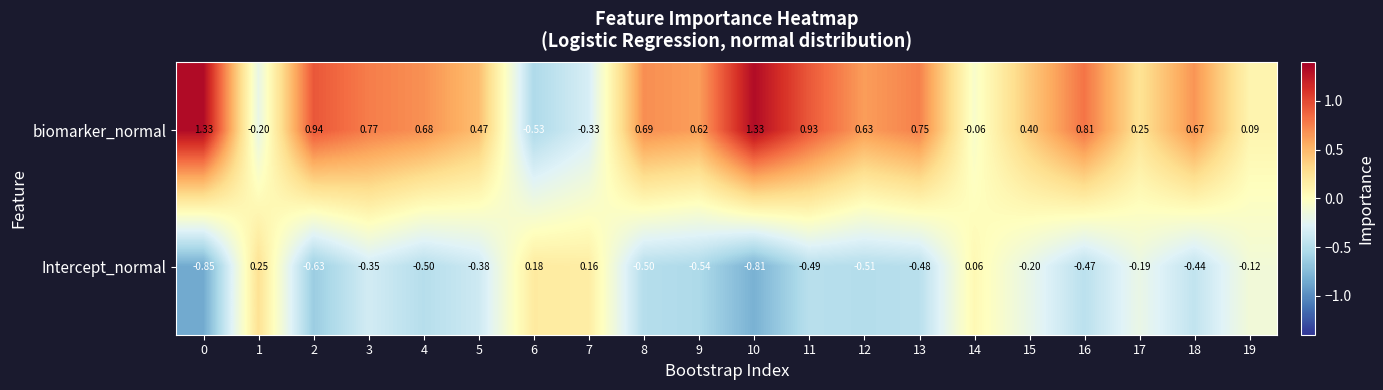

At 12, list the series in order from smallest to largest.

Intercept_normal, biomarker_normal